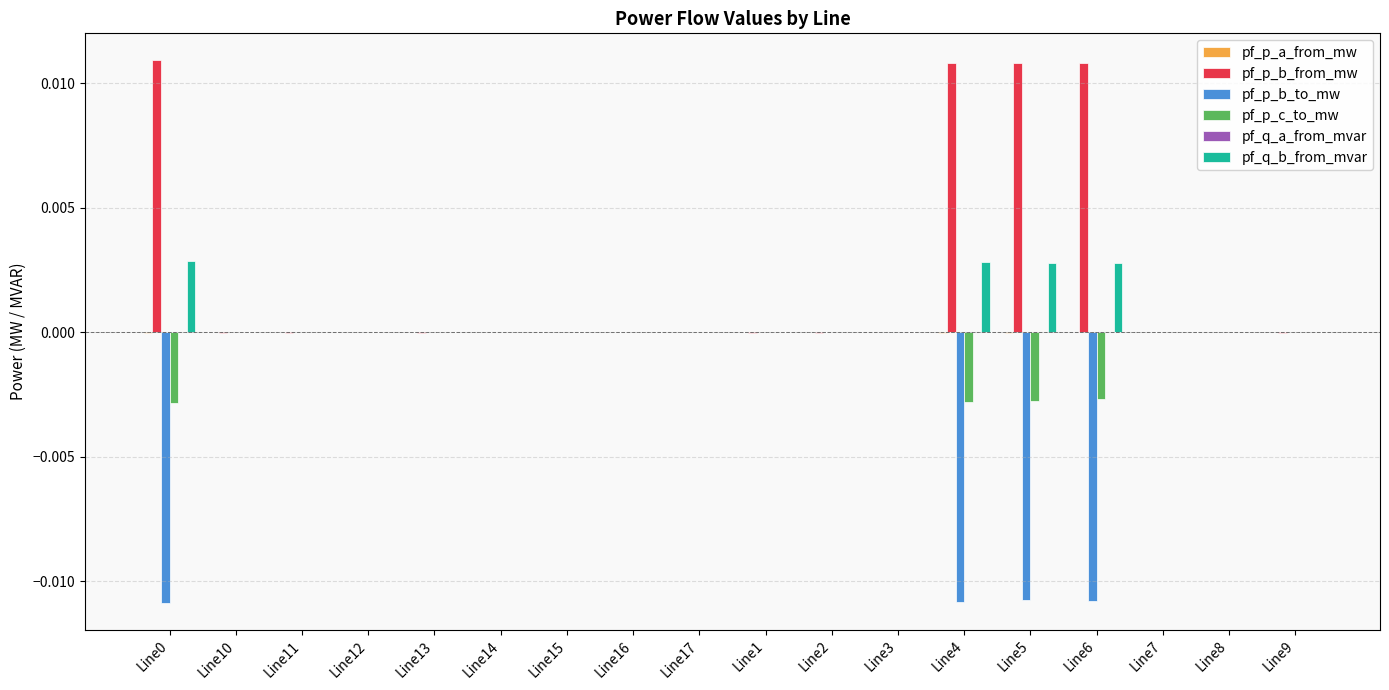

Is it true that pf_p_b_from_mw equals -0.0 at Line9?

True